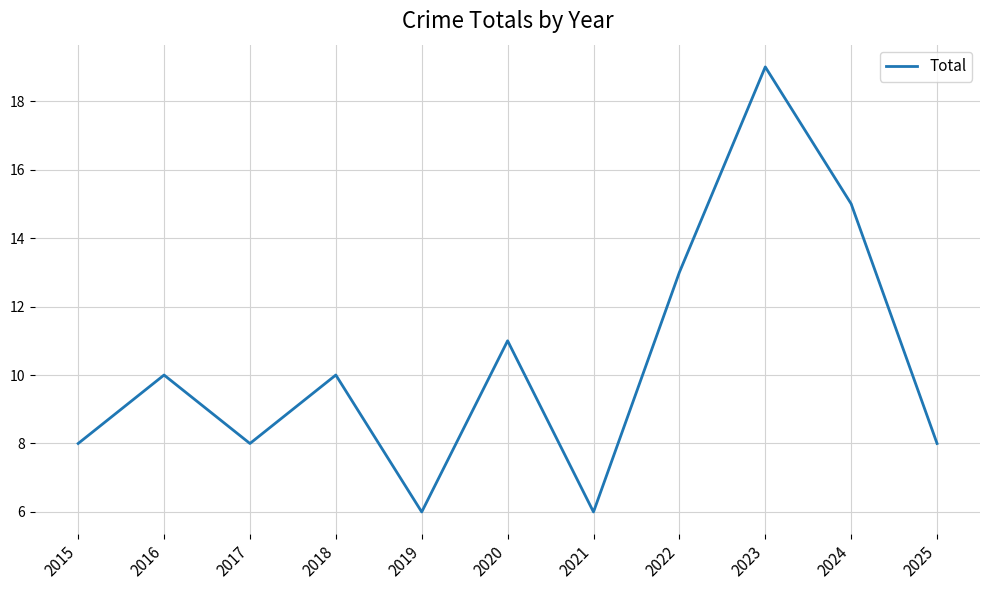

What is the greatest value displayed?

19